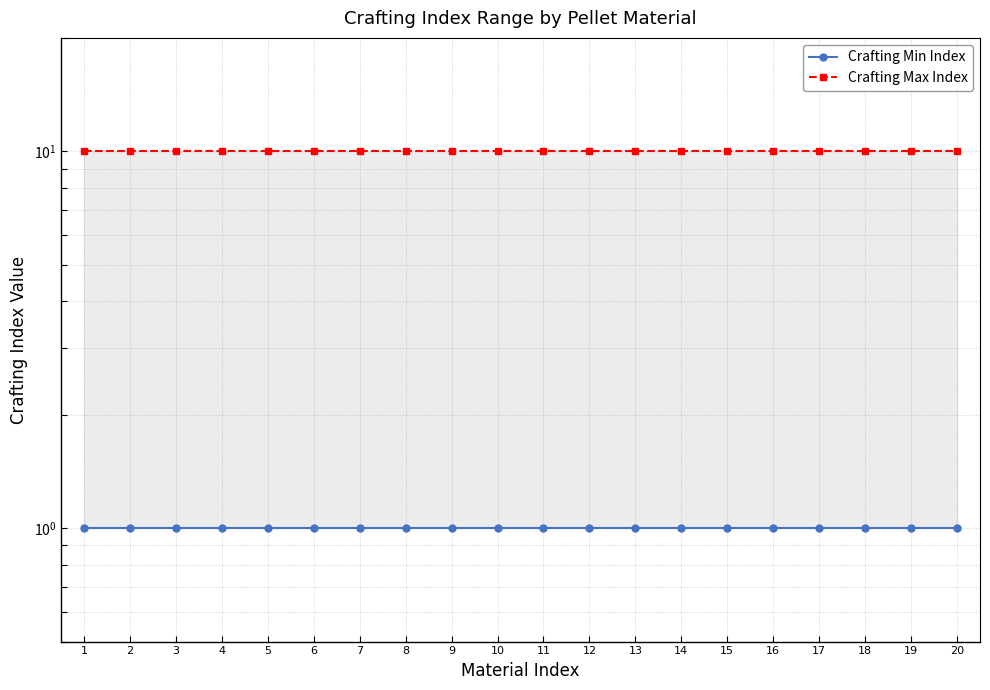

The value of Crafting Max Index at 20 is 10. True or false?

True